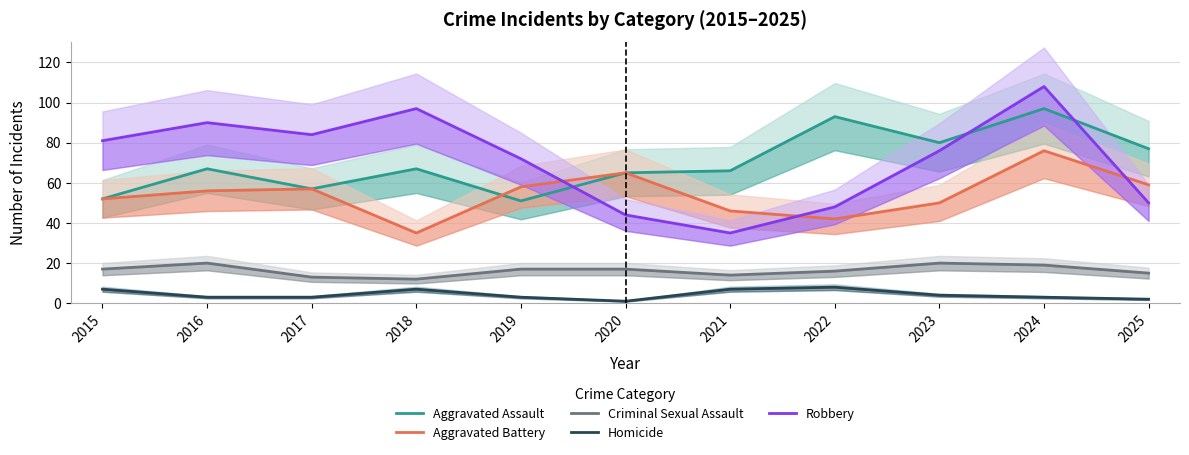

What is the greatest value displayed?

108